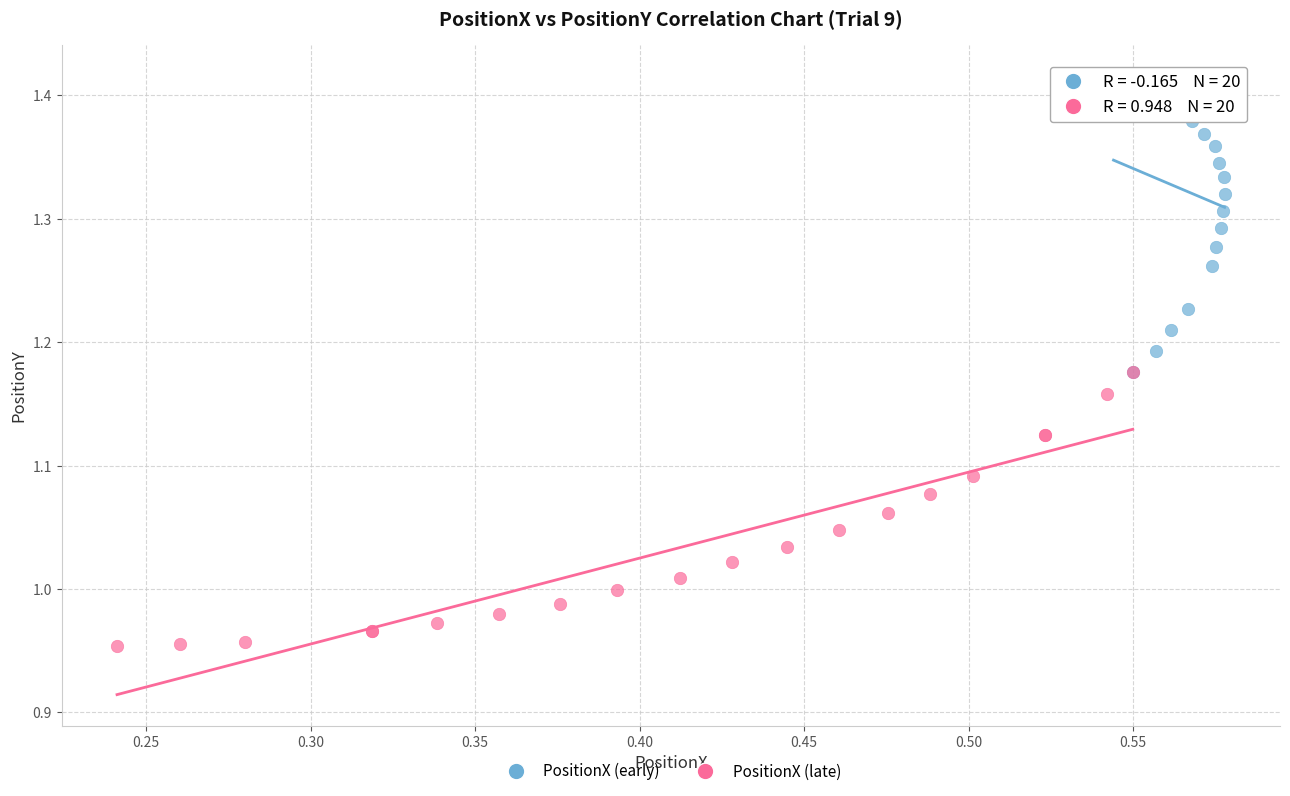

Which series reaches the maximum Y coordinate?

PositionX (early)